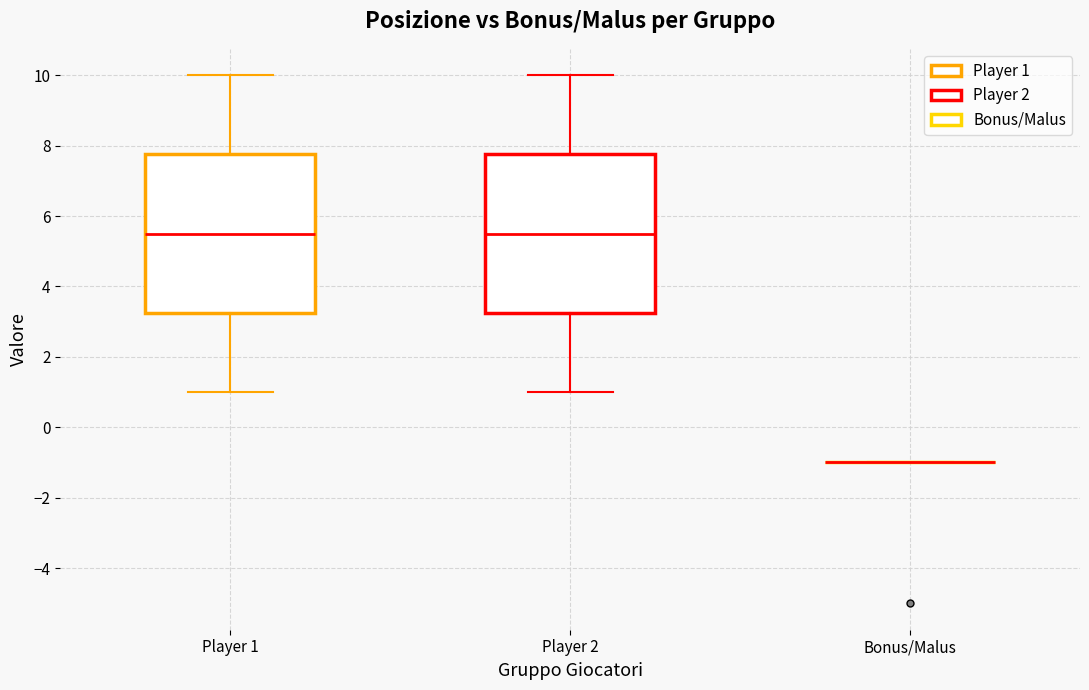

Where does the upper whisker of the box for Player 1 end on the y-axis? The values are not printed on the chart, so give them approximately, as read against the axis.

10.0